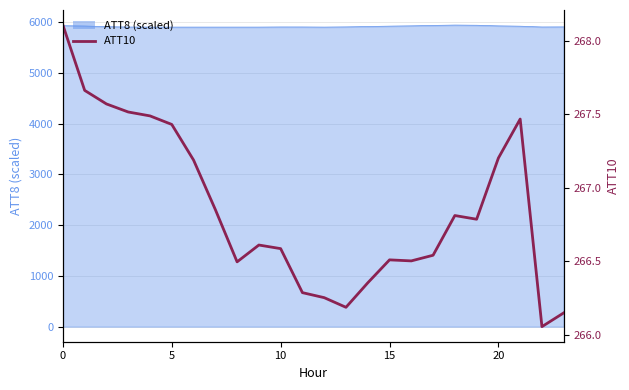

Where is the data nearest to the value 267?

7